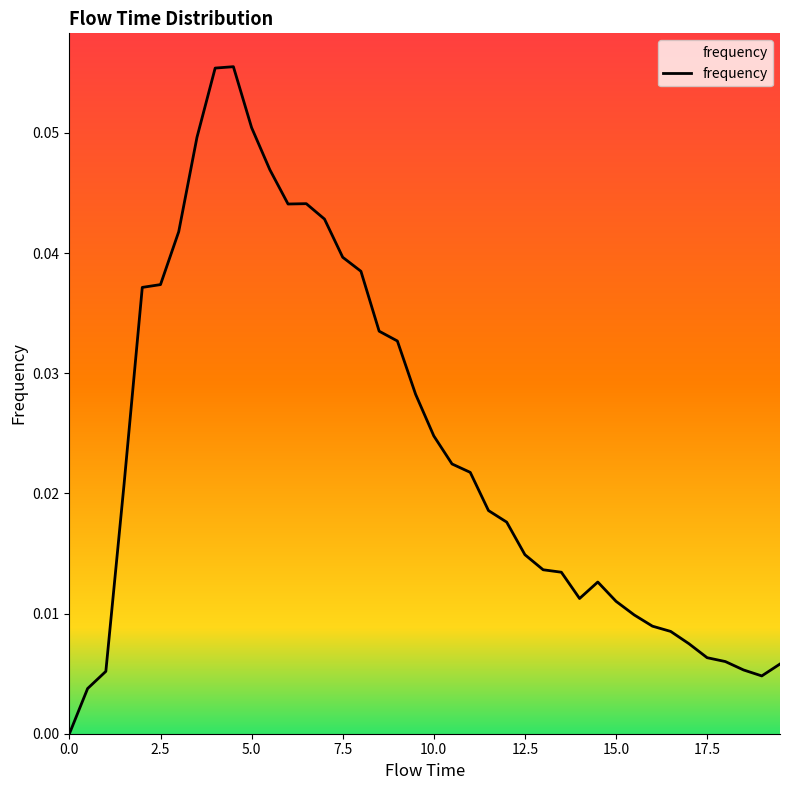

Reading left to right, transcribe all the data shown in this chart.

0.0	0.0	0.0	0.0	0.0	0.0	0.0	0.0	0.1	0.1	0.1	0.0	0.0	0.0	0.0	0.0	0.0	0.0	0.0	0.0	0.0	0.0	0.0	0.0	0.0	0.0	0.0	0.0	0.0	0.0	0.0	0.0	0.0	0.0	0.0	0.0	0.0	0.0	0.0	0.0